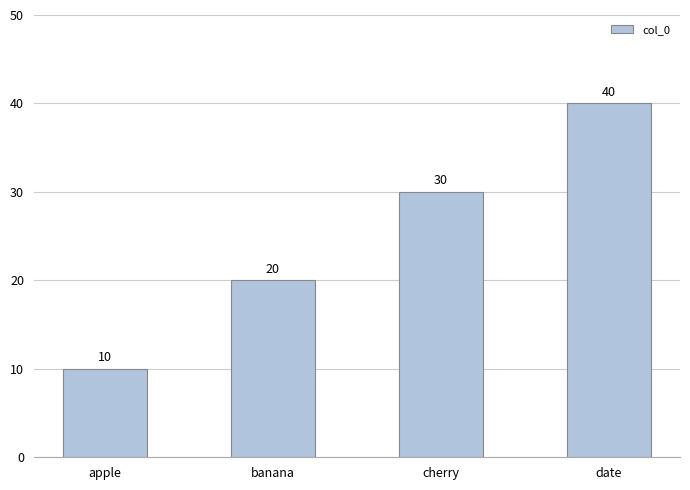

What is the smallest value displayed?

10